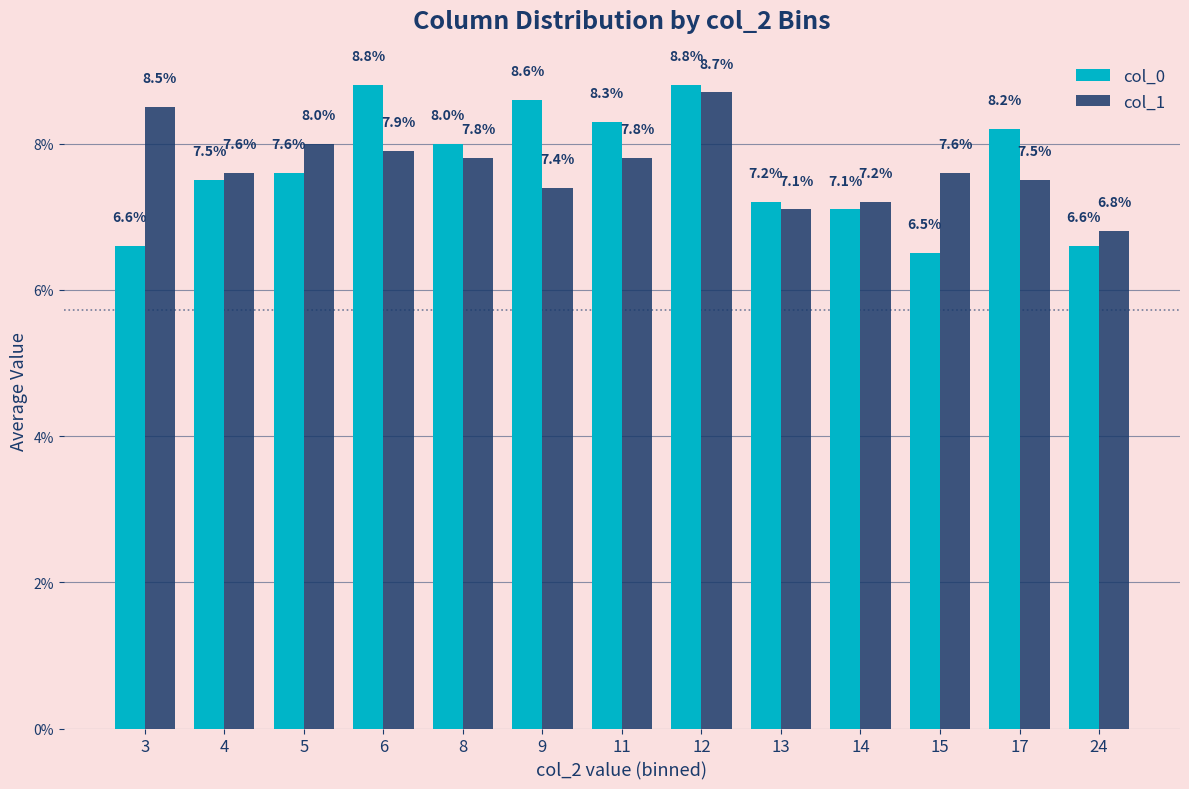

What is the value of the col_1 bar at the 11th from the left?

7.6